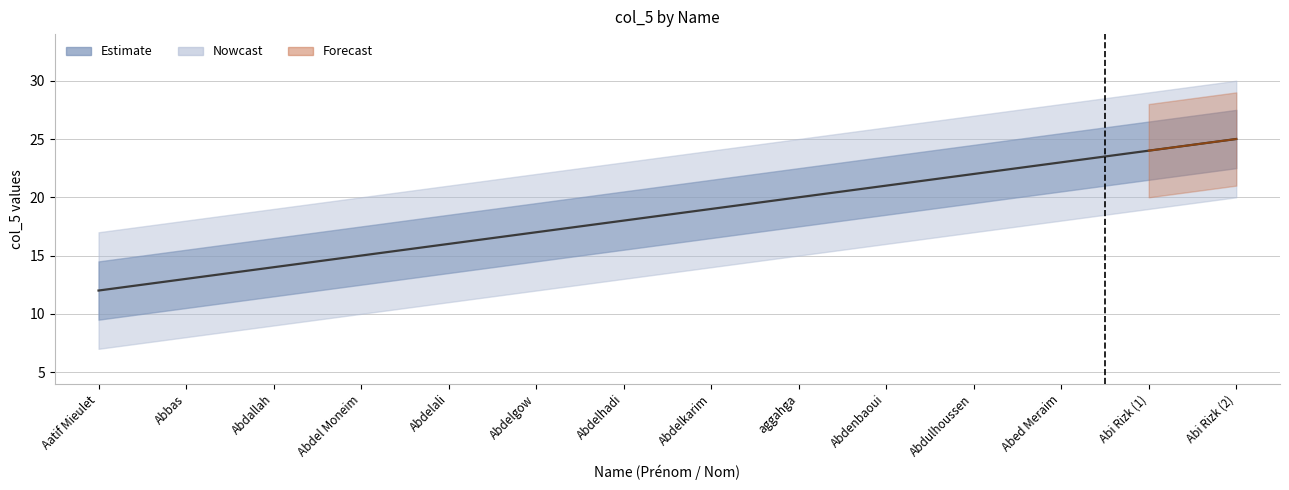

What is the sum of all values?

259